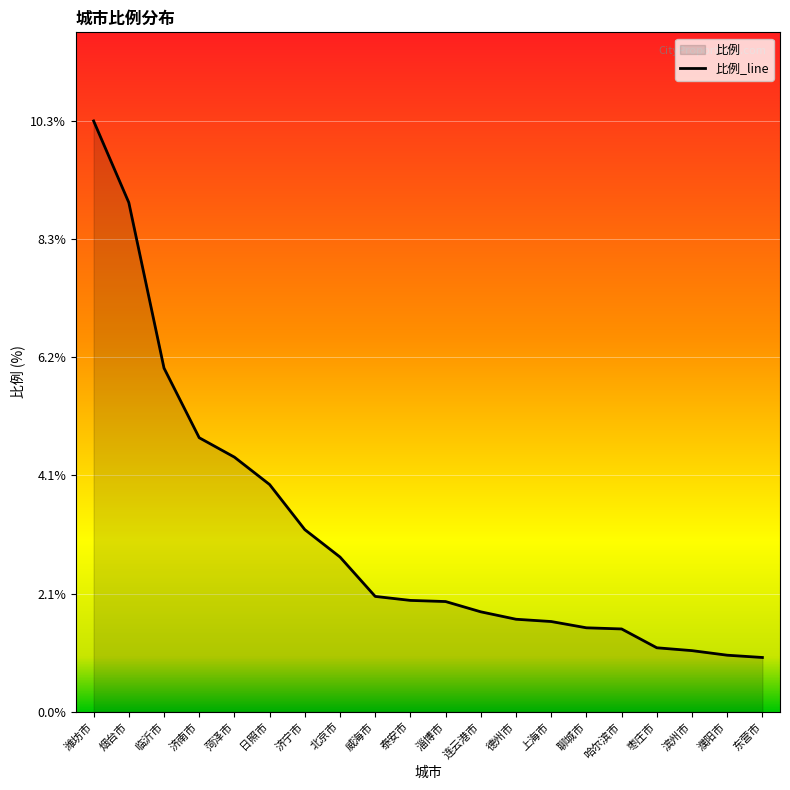

Where is the data nearest to the value 5?

济南市